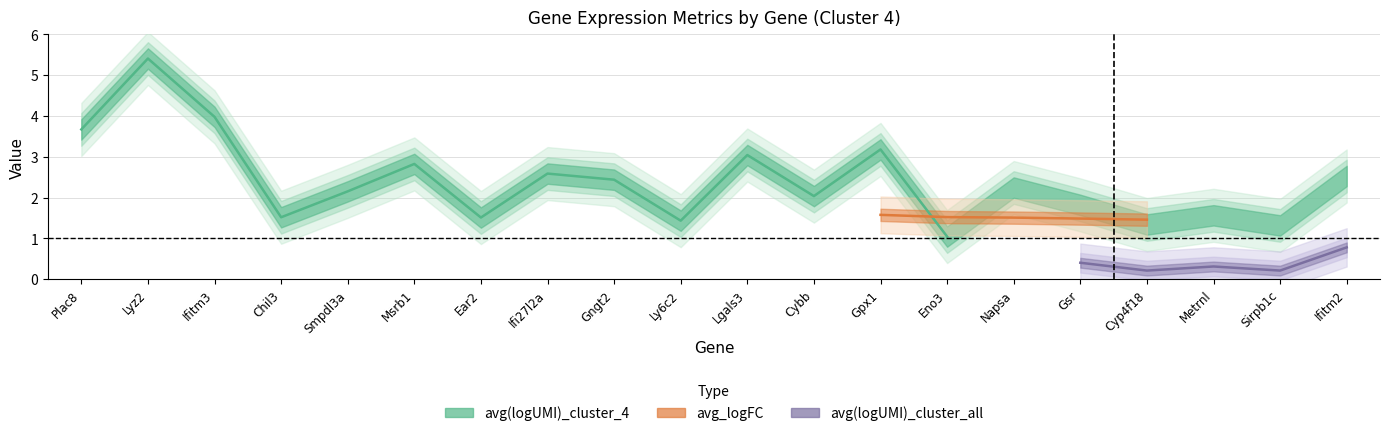

What position from the right is Ifitm3?

18